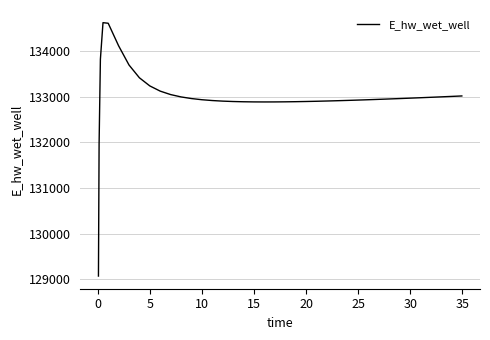

What is the value of the 22nd point from the left?

132891.7